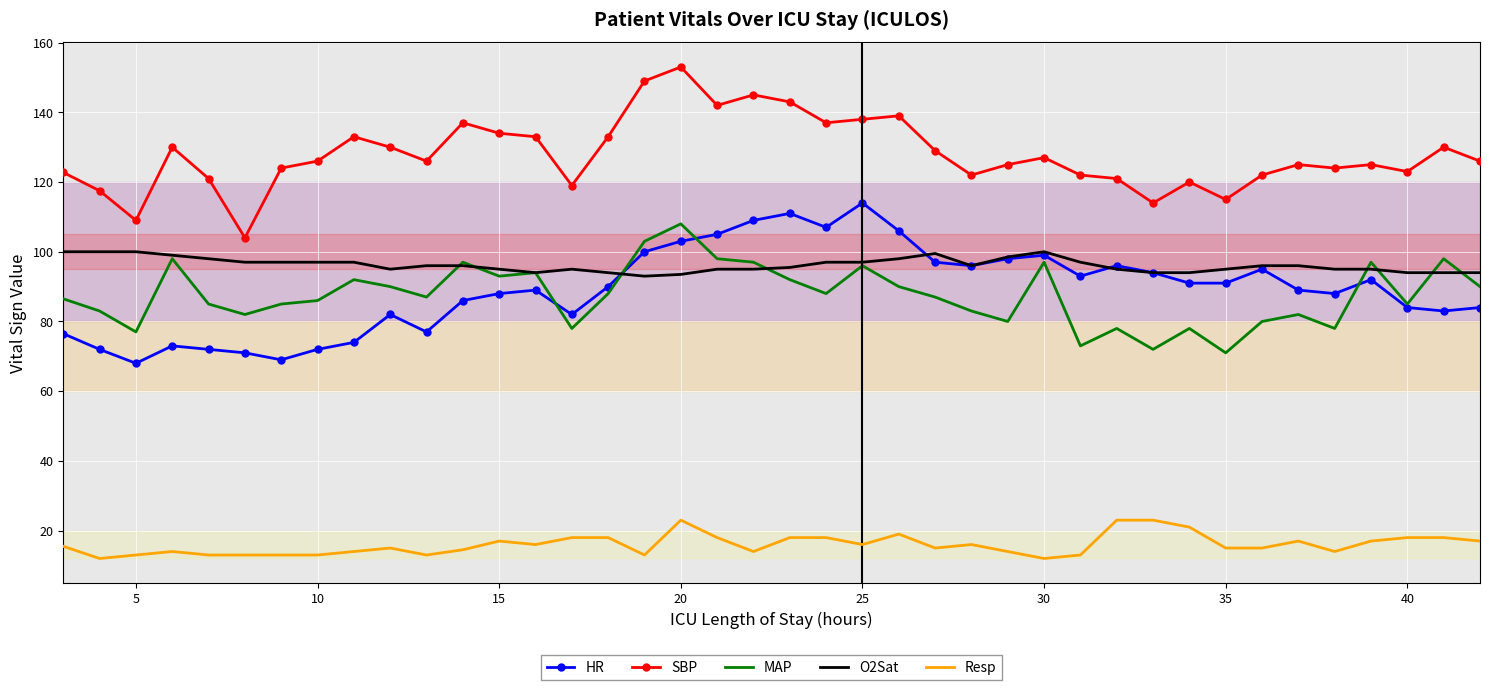

True or false: MAP and SBP intersect in this chart.

False